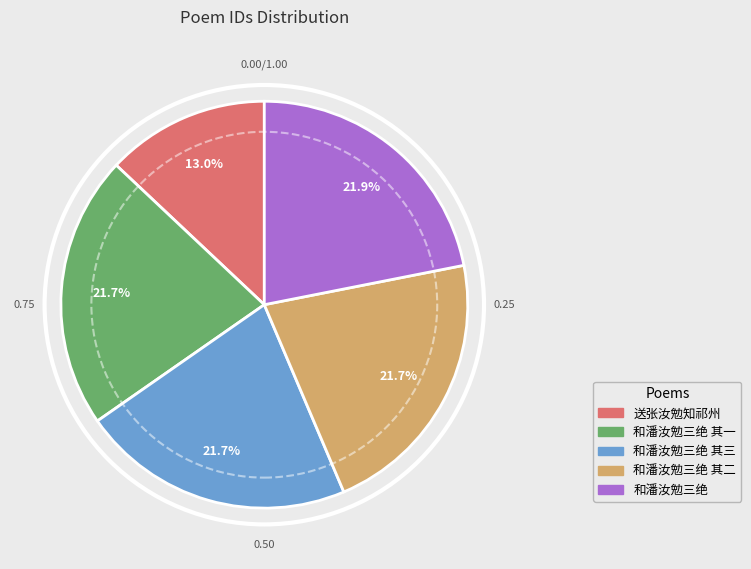

To the nearest percent, what is the difference between the largest and smallest slice percentages?

9%